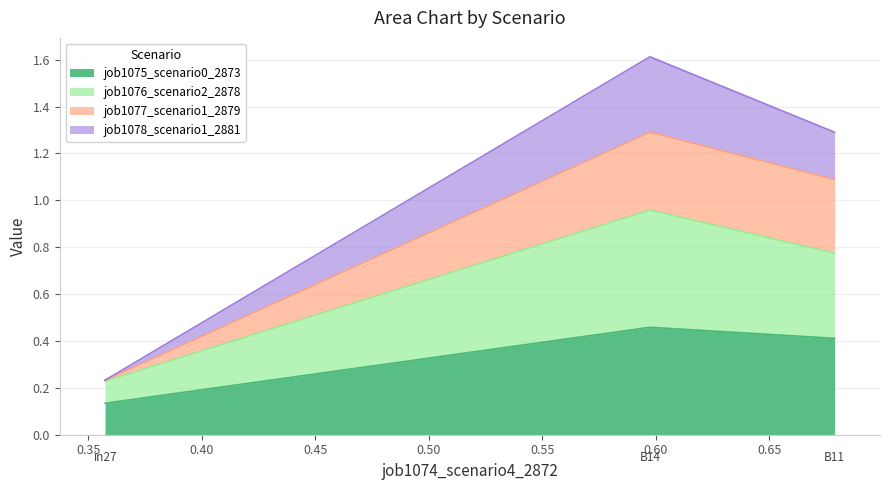

Which series has the widest spread of values?

job1078_scenario1_2881